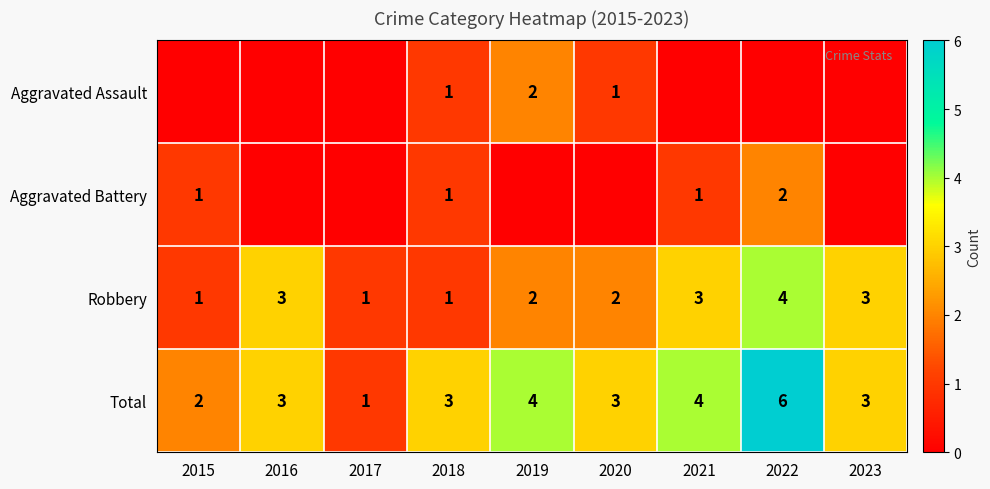

How many Robbery values are between 1 and 3?

8